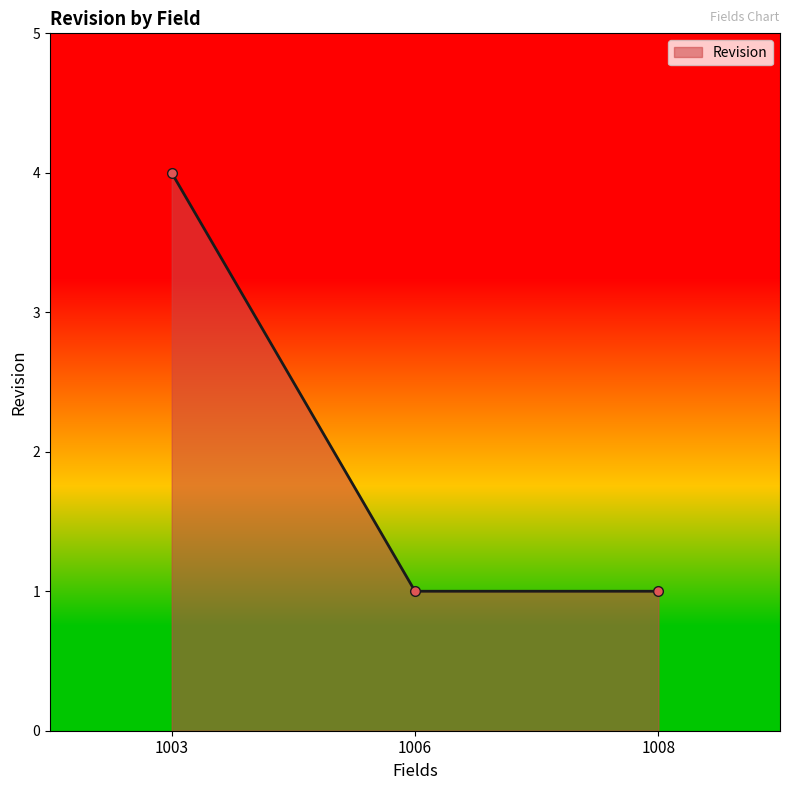

Which has a higher value, 1006 or 1003?

1003